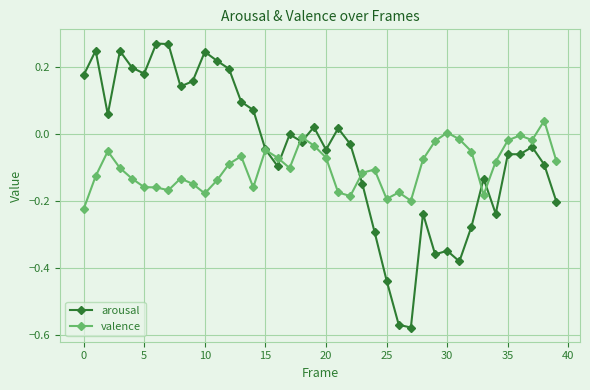

Which series has the largest total across all categories?

arousal